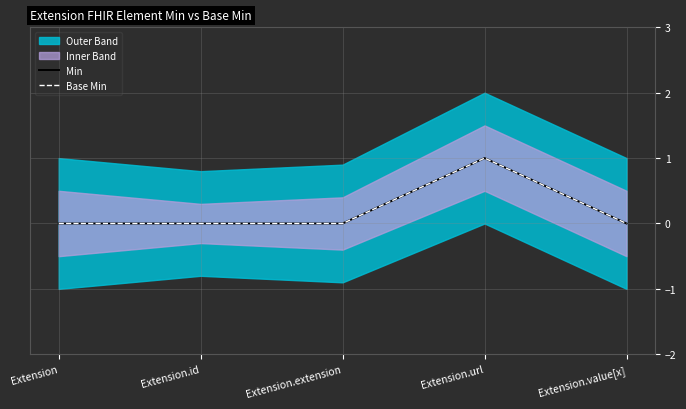

What is the label of the 2nd point from the left?

Extension.id